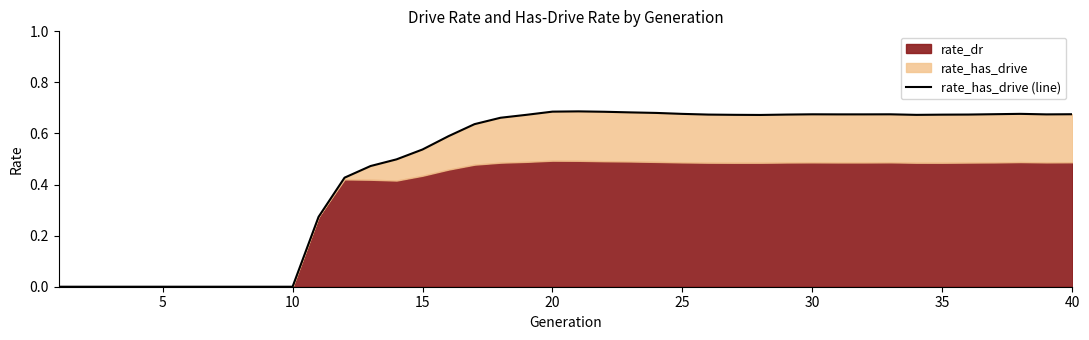

How many values exceed 0?

30